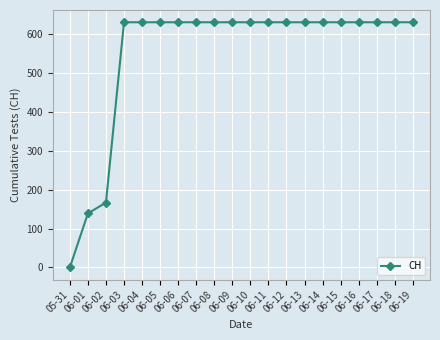

At which label is the value closest to 315?

06-02